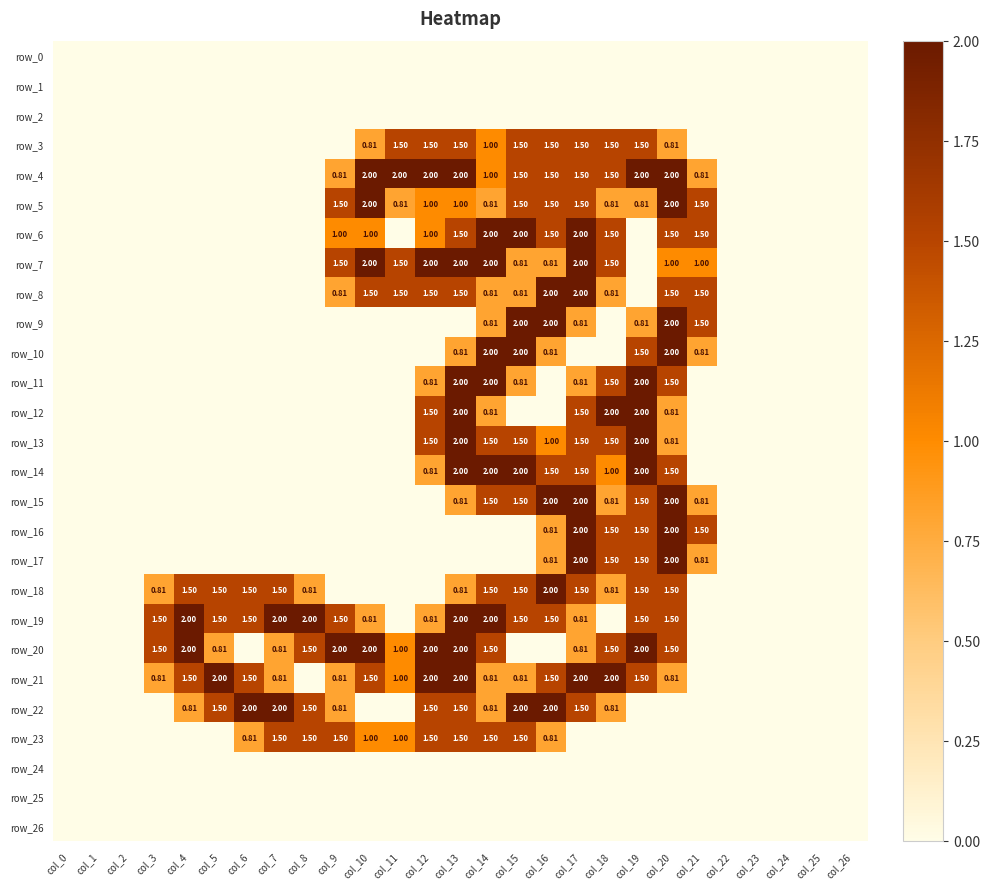

Which series has the largest total across all categories?

row_19